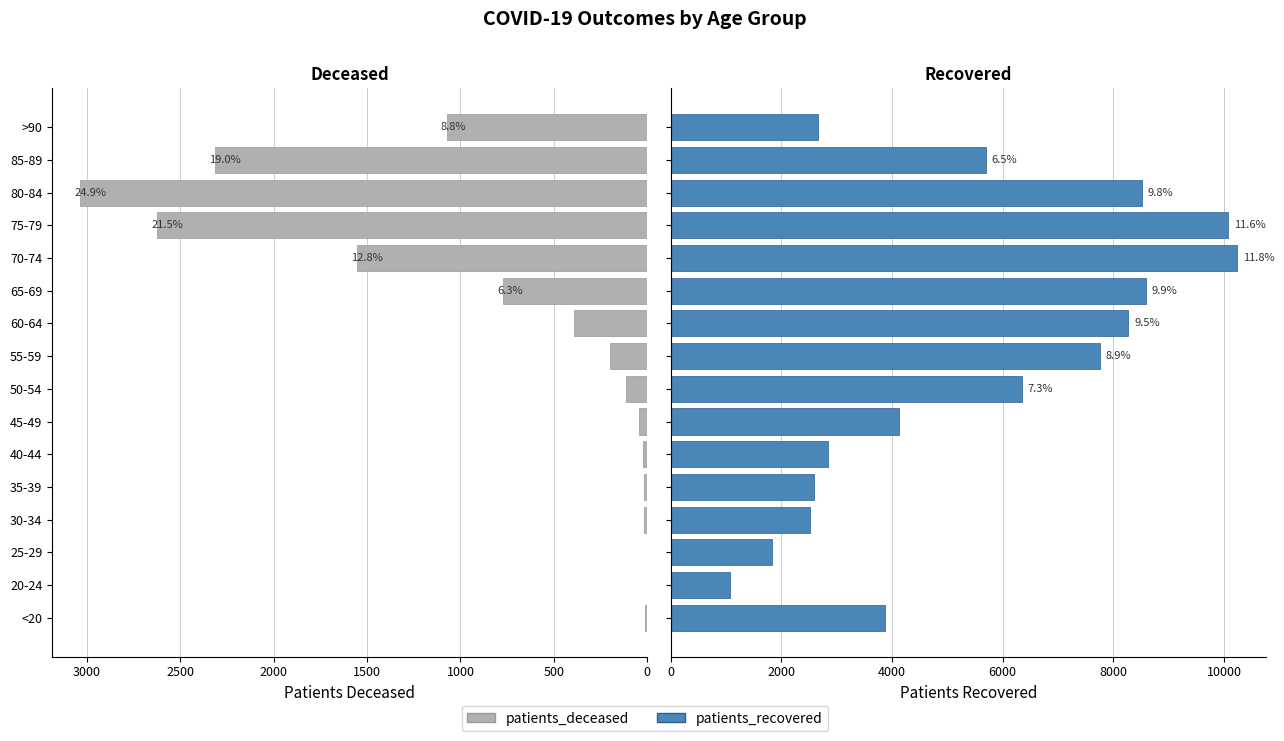

What is the highest value of the patients_recovered series?

10244